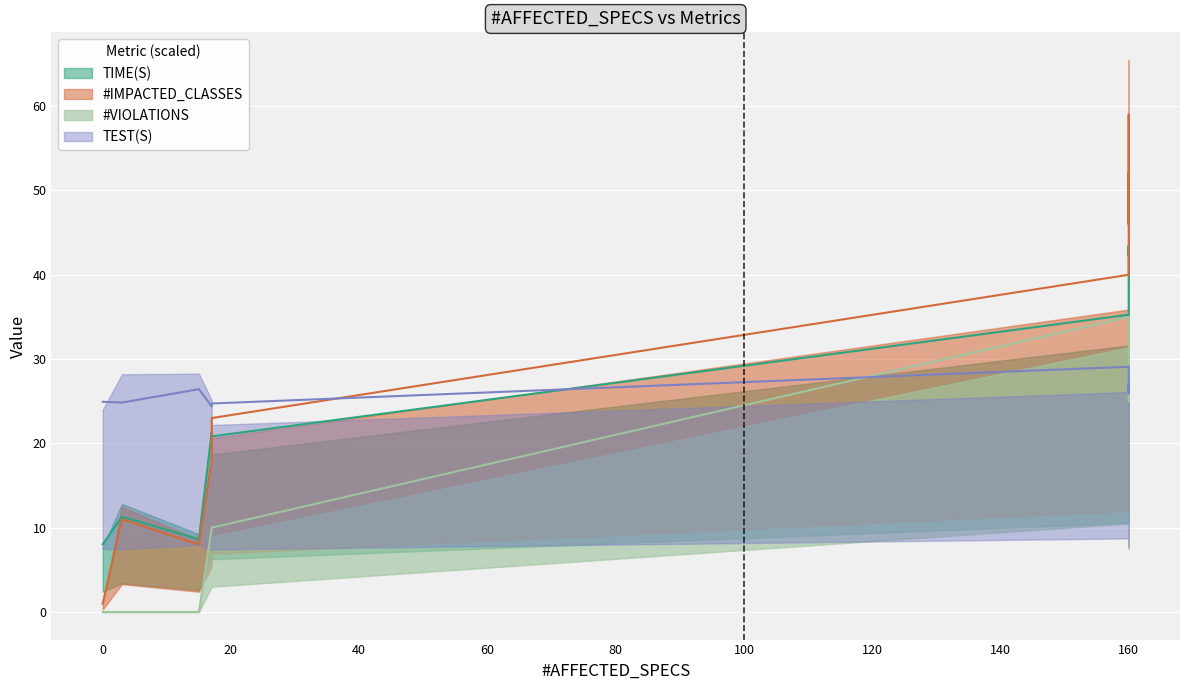

How many positive values does the #VIOLATIONS series have?

11